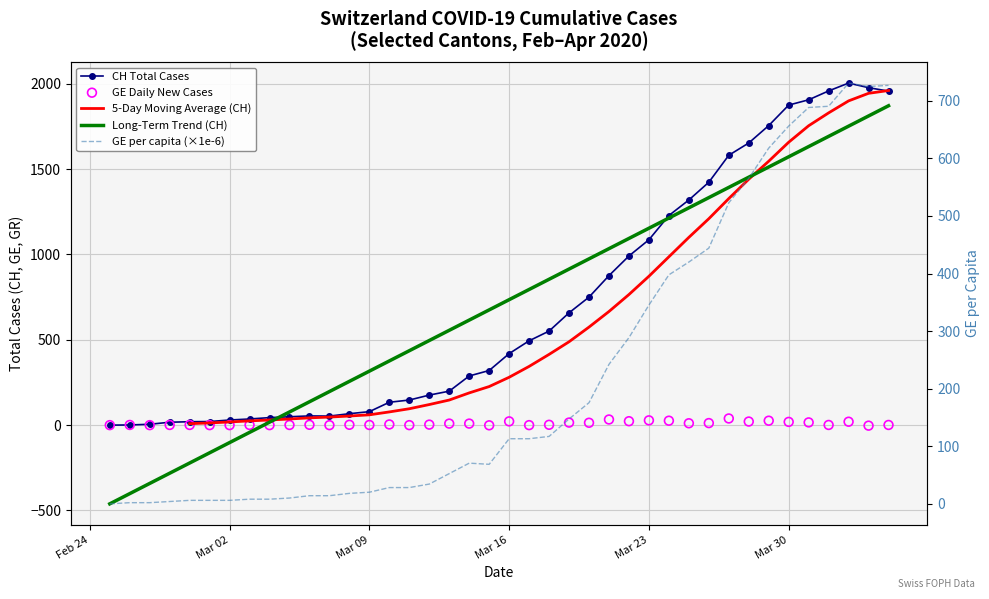

Which series has the largest total across all categories?

CH Total Cases